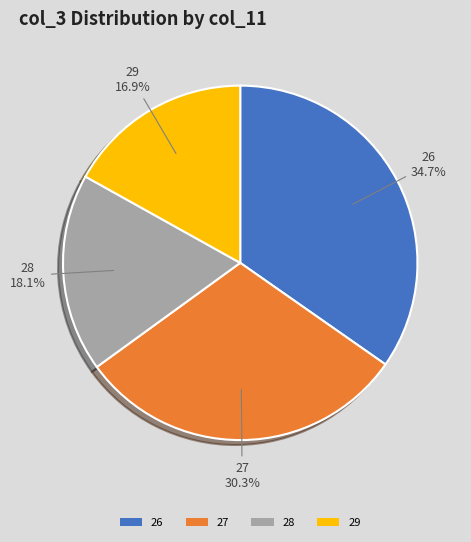

Count the number of slices in the pie.

4